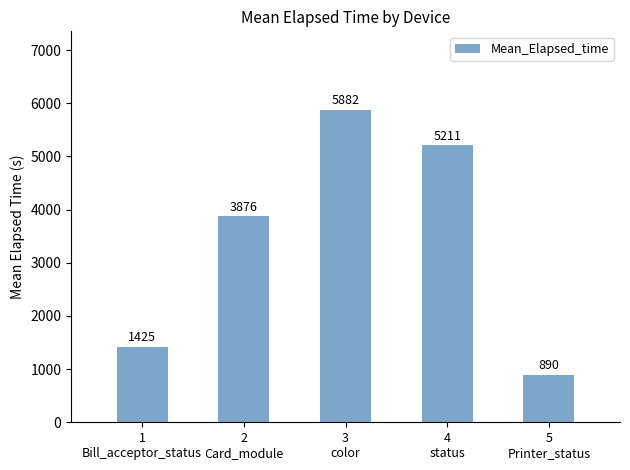

Is it true that the value at 1
Bill_acceptor_status is 2456?

False